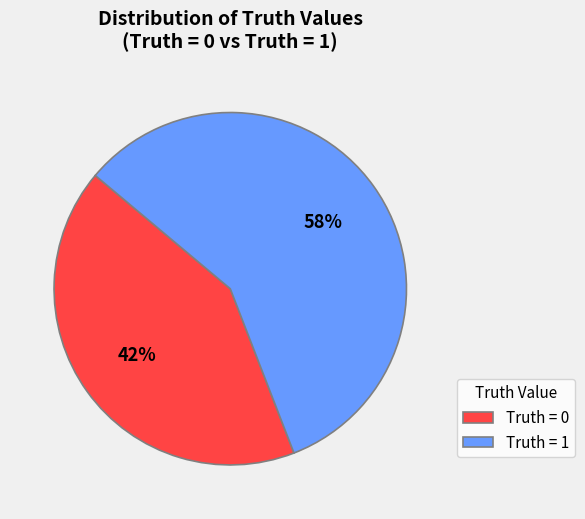

Is it true that Truth = 0 is 35% of the pie?

False